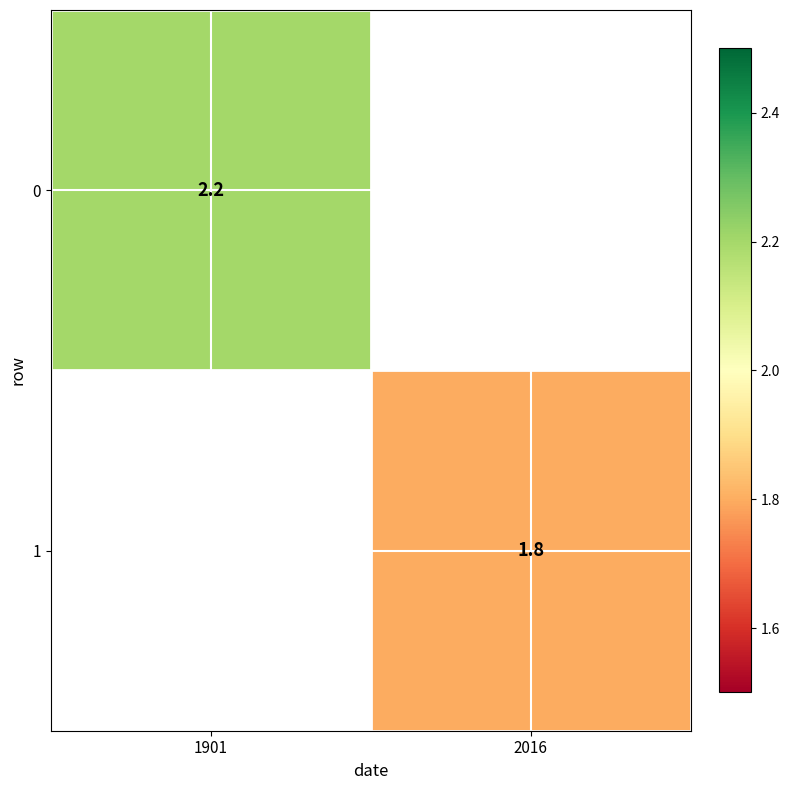

What is the greatest value displayed?

2.2